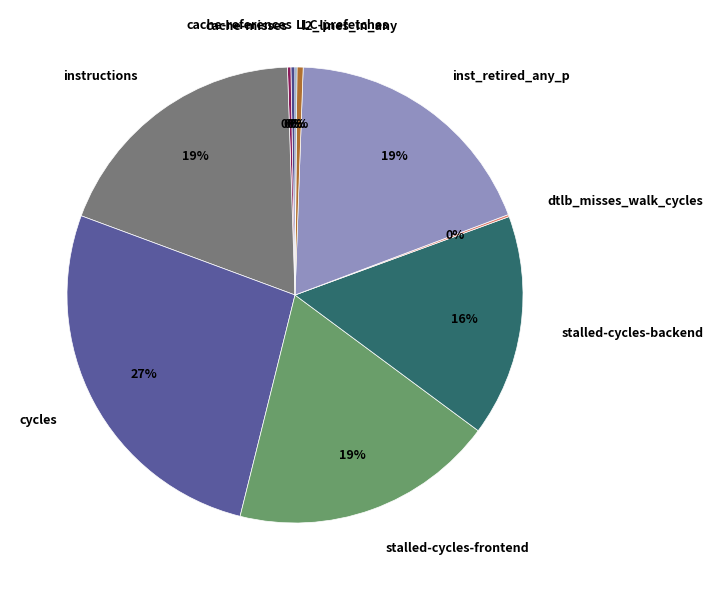

To the nearest percent, what is the average slice percentage?

10%